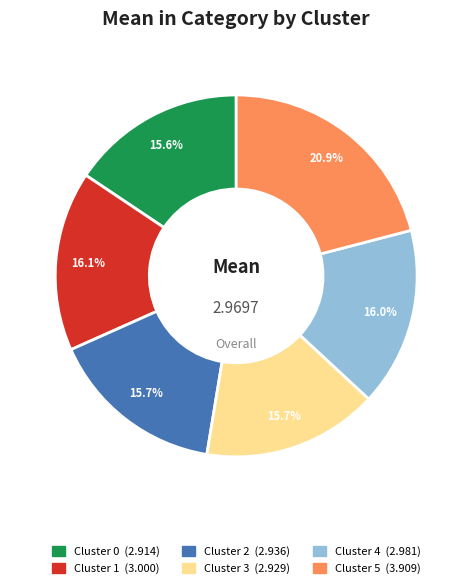

Is there a majority slice in this chart?

No